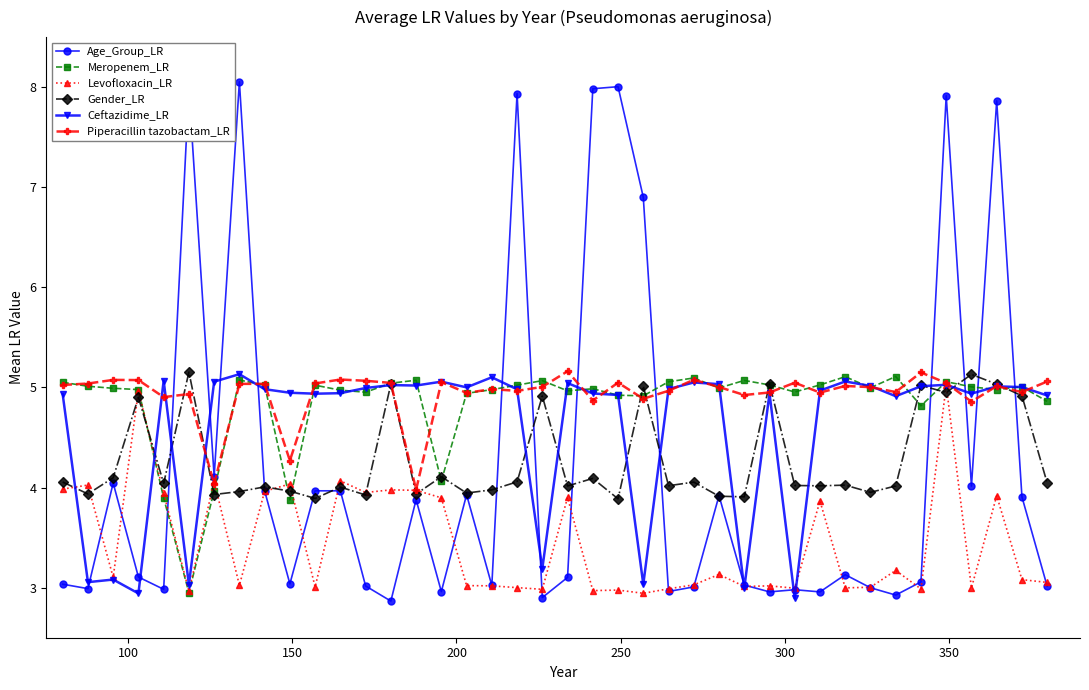

Which series has the largest total across all categories?

Piperacillin tazobactam_LR